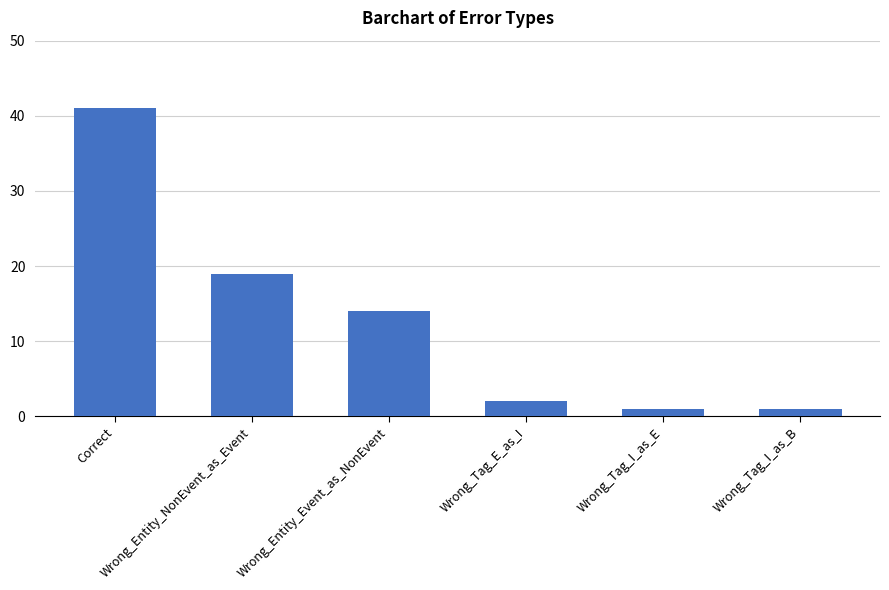

The chart shows a value of 1 at Wrong_Tag_I_as_E. True or false?

True